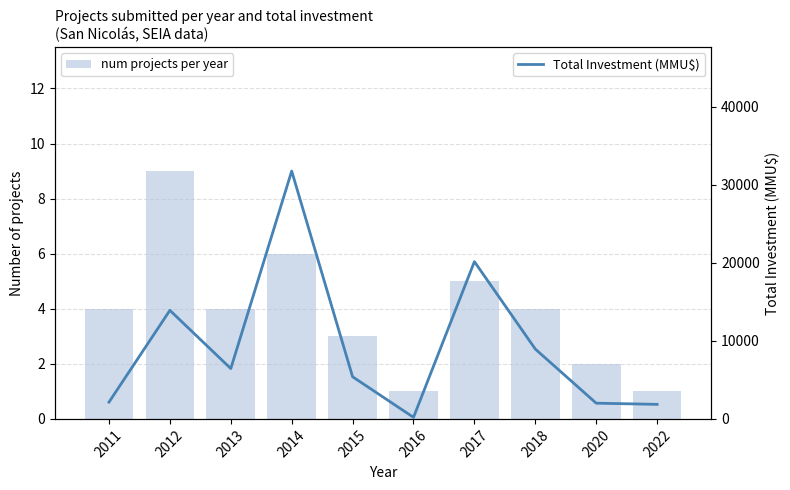

The num projects per year series shows 9 at 2012. True or false?

True